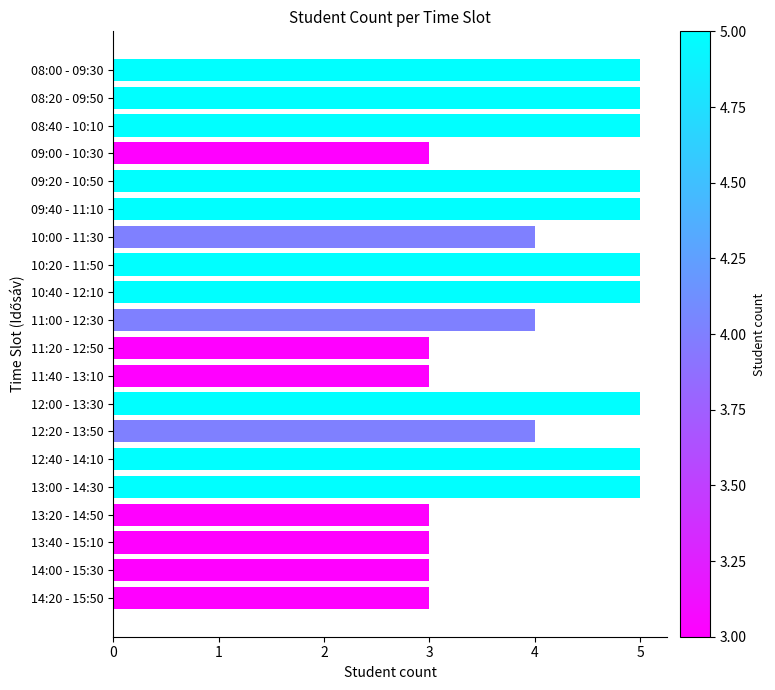

Count the values in the range 3 to 5.

20